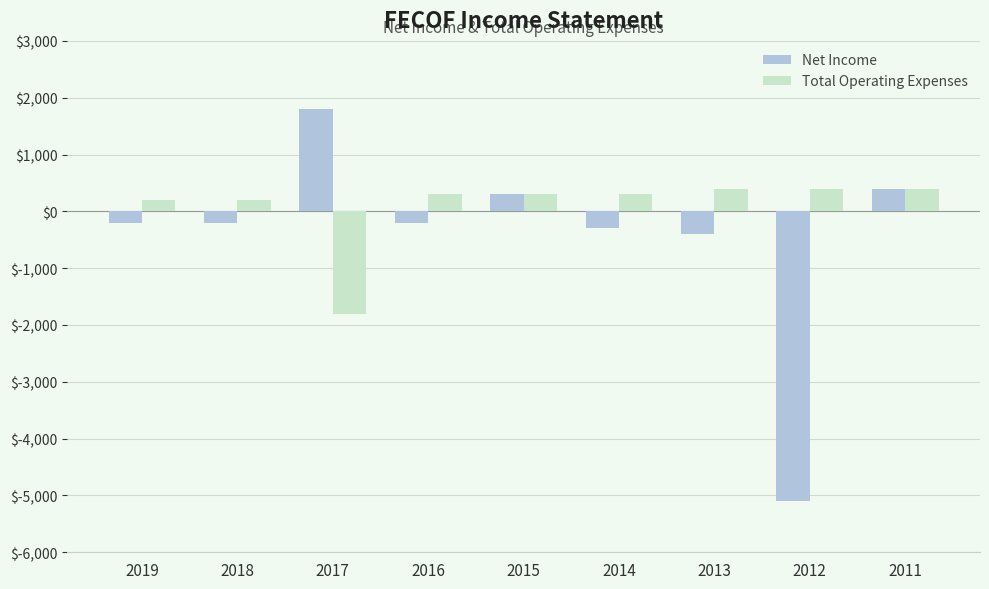

How many values in Total Operating Expenses are above zero?

8